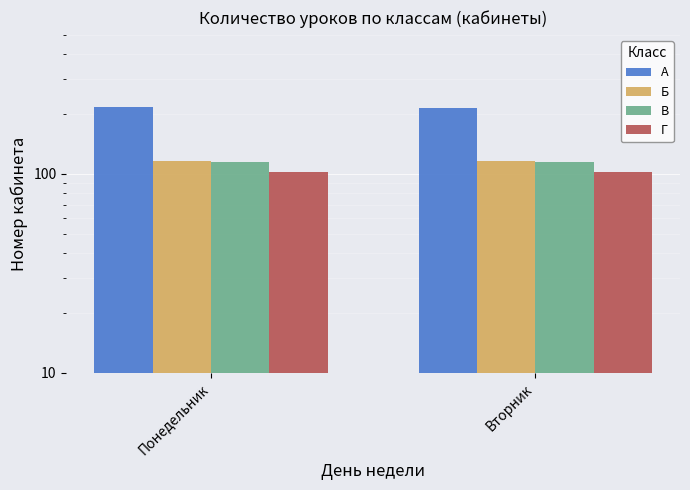

The value of В at Понедельник is 41. True or false?

False